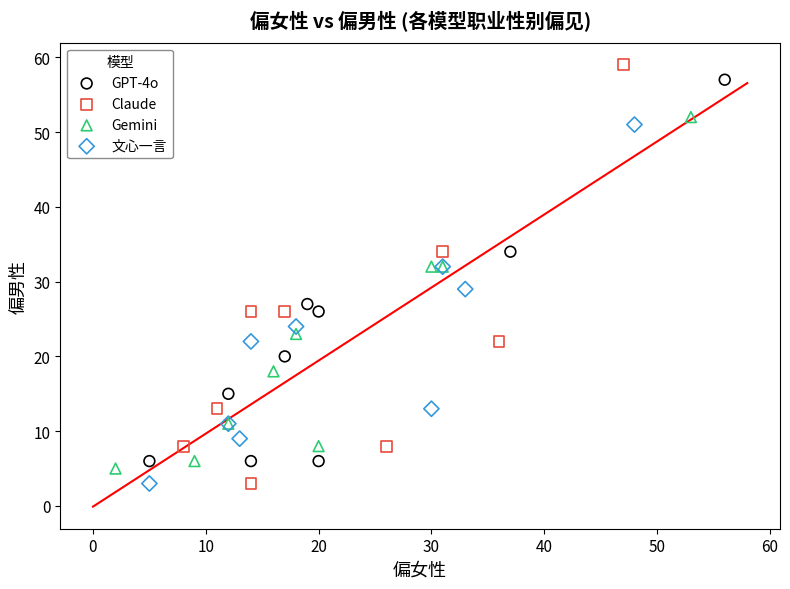

Which series has the widest spread of Y values?

Claude